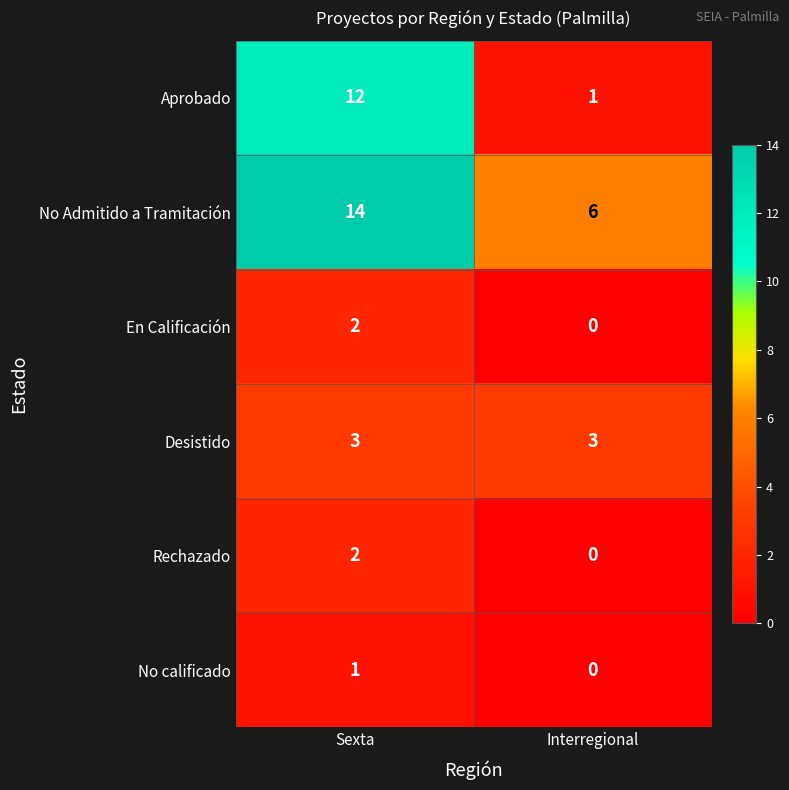

The value of No calificado at Sexta is 0. True or false?

False